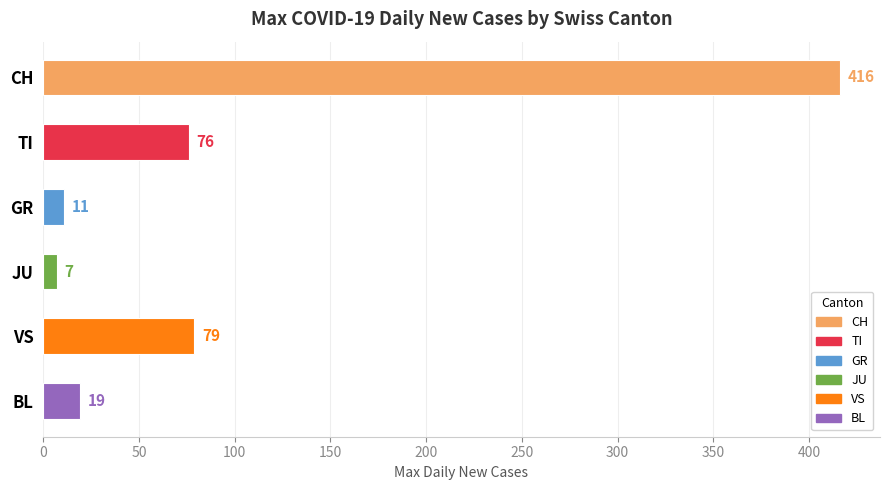

The chart shows a value of 19 at BL. True or false?

True